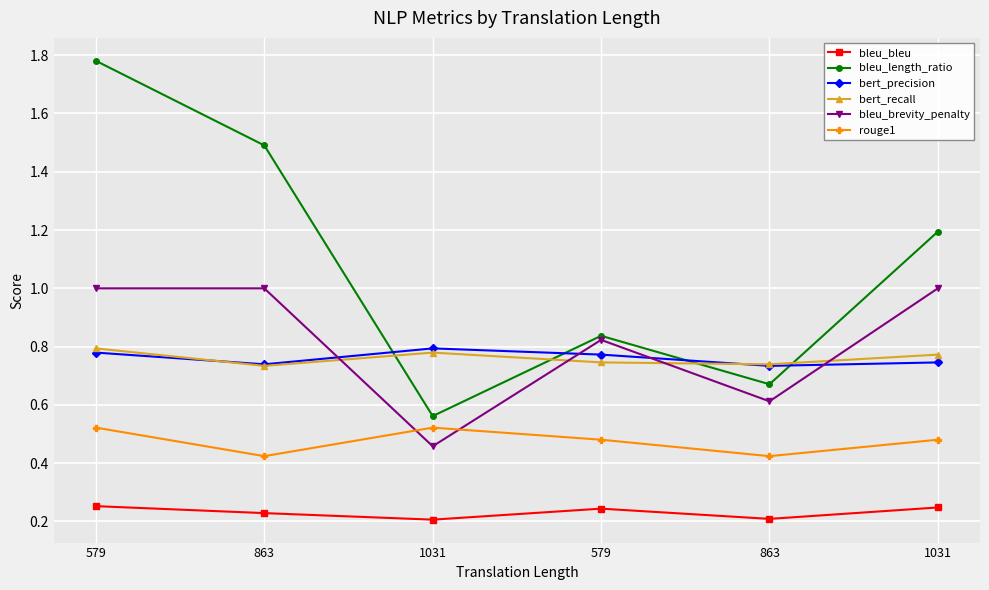

Reading right to left, transcribe all the data shown in this chart.

bleu_bleu: 0.2	0.2	0.2	0.2	0.2	0.3
bleu_length_ratio: 1.2	0.7	0.8	0.6	1.5	1.8
bert_precision: 0.7	0.7	0.8	0.8	0.7	0.8
bert_recall: 0.8	0.7	0.7	0.8	0.7	0.8
bleu_brevity_penalty: 1.0	0.6	0.8	0.5	1.0	1.0
rouge1: 0.5	0.4	0.5	0.5	0.4	0.5